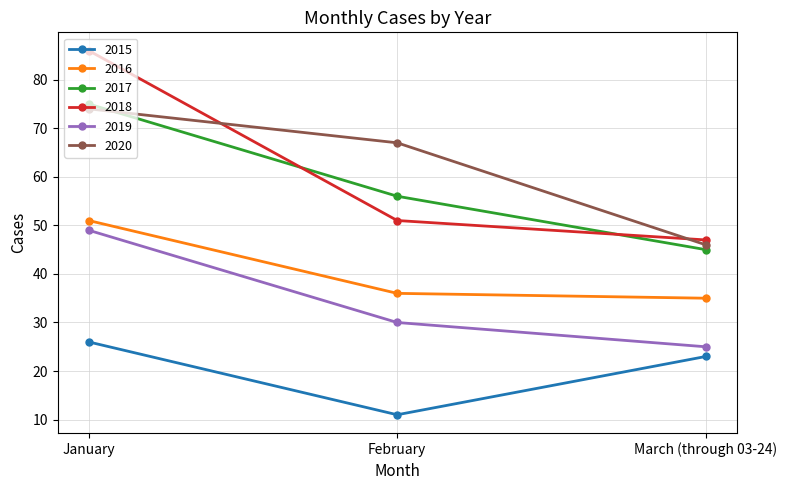

True or false: 2020 has a value of 67 at February.

True